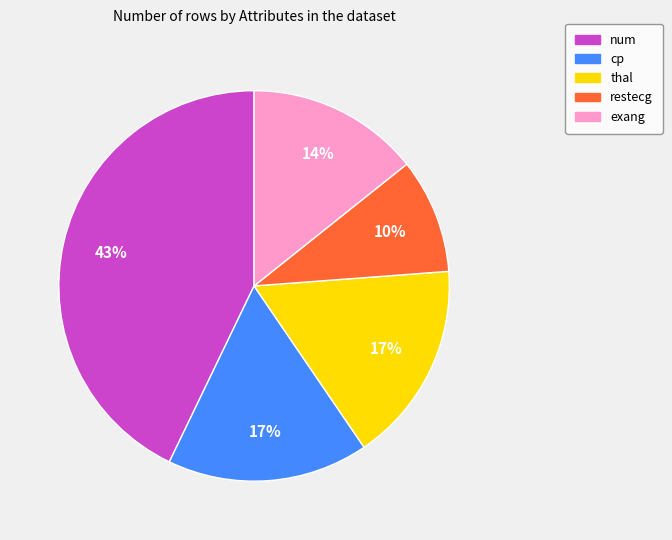

To the nearest percent, what portion does restecg represent?

10%